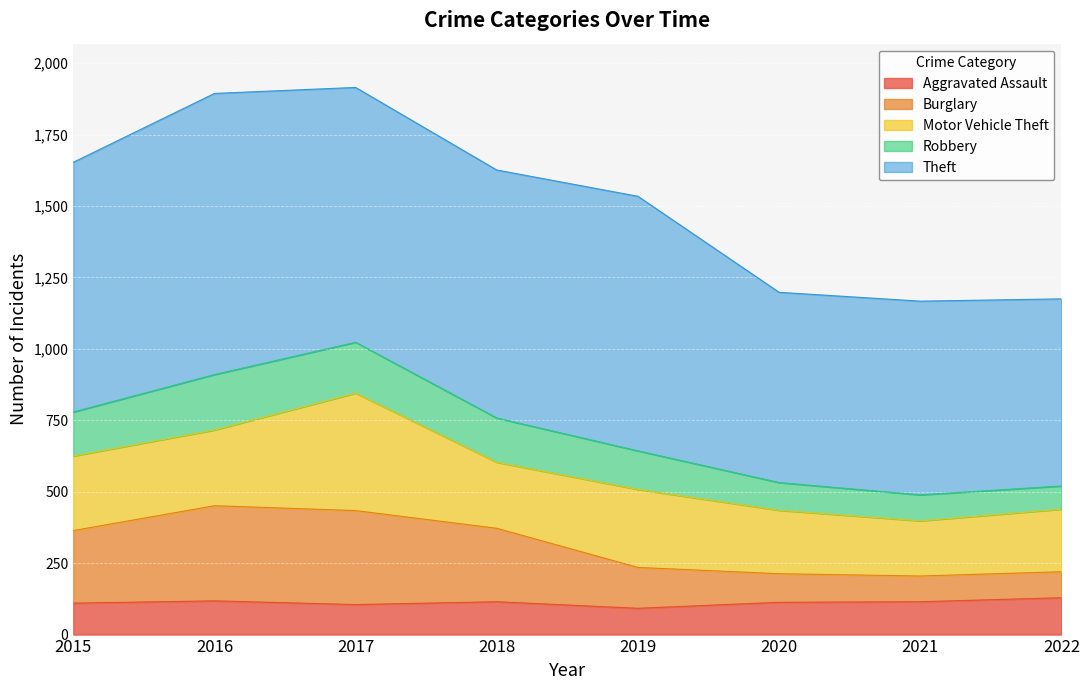

What is the maximum value for Aggravated Assault?

129